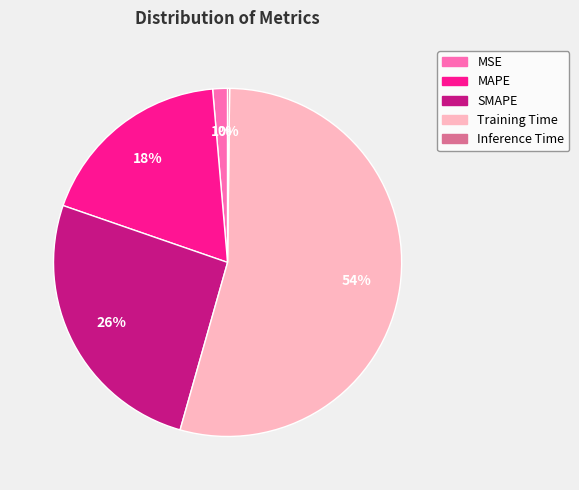

Which category has the biggest portion of the pie?

Training Time